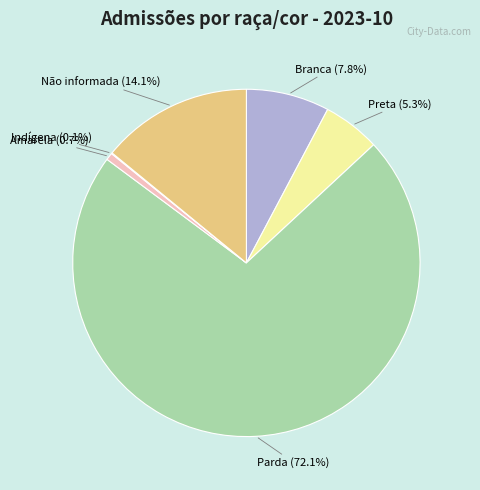

Which slice is the largest?

Parda